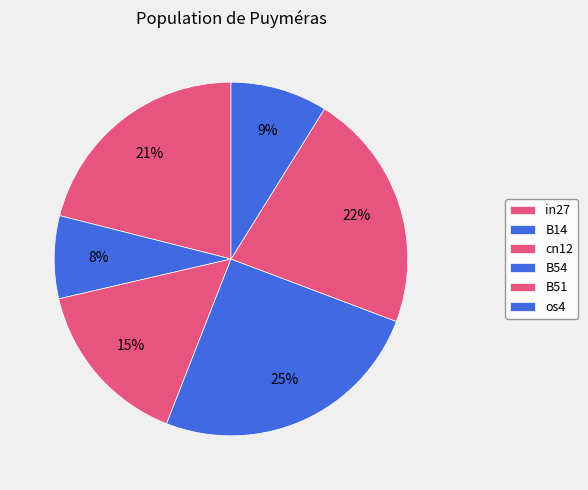

What is the smallest slice in the pie chart?

B14